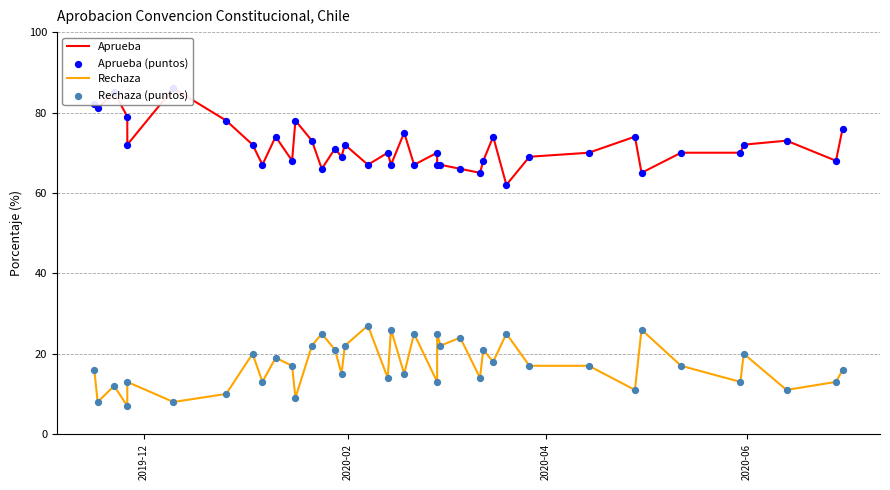

Which series has the largest Y range (max minus min)?

Aprueba